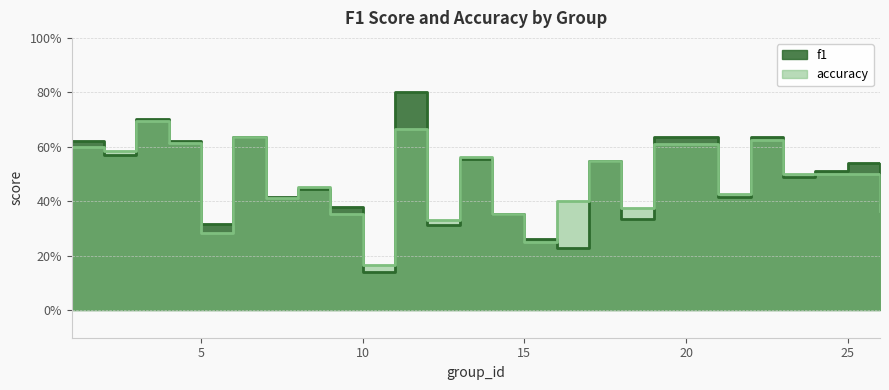

At how many categories does at least one series exceed 0?

25